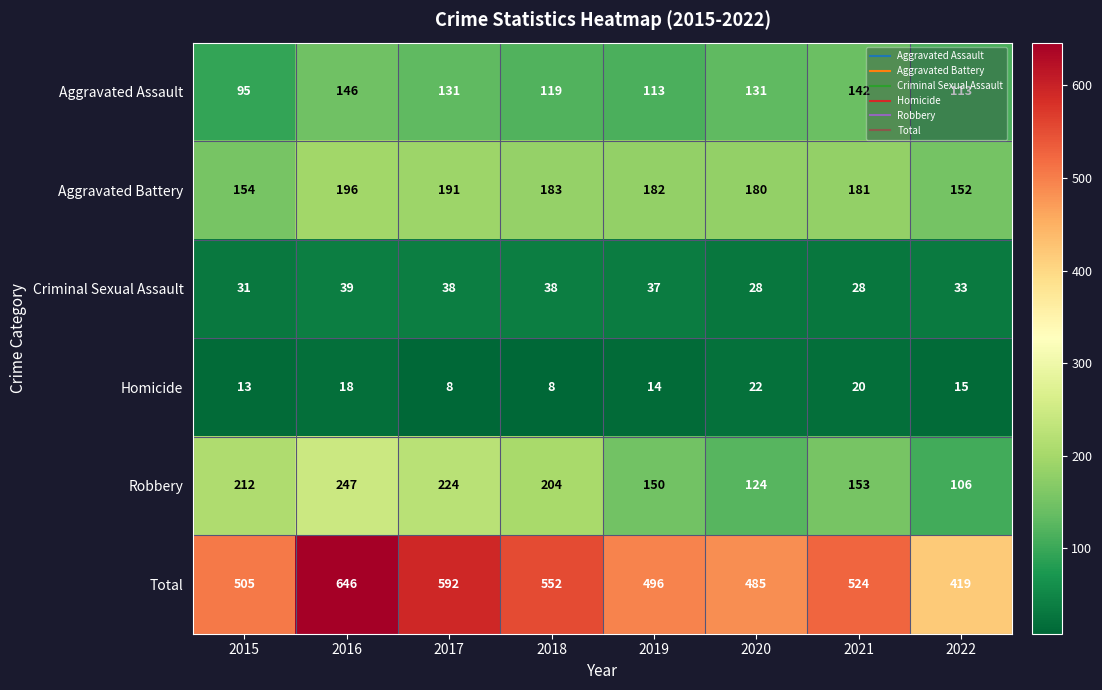

What is the difference between the highest and lowest values at 2022?

404